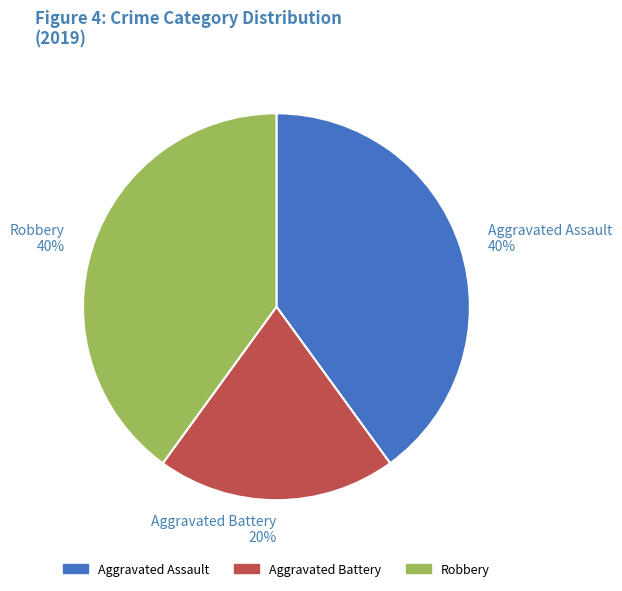

What percentage is the Aggravated Battery slice, to the nearest percent?

20%